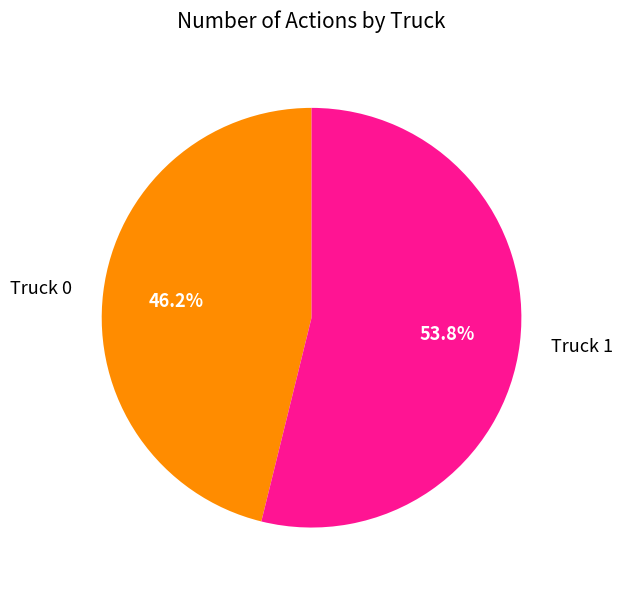

Which has a higher value, Truck 0 or Truck 1?

Truck 1